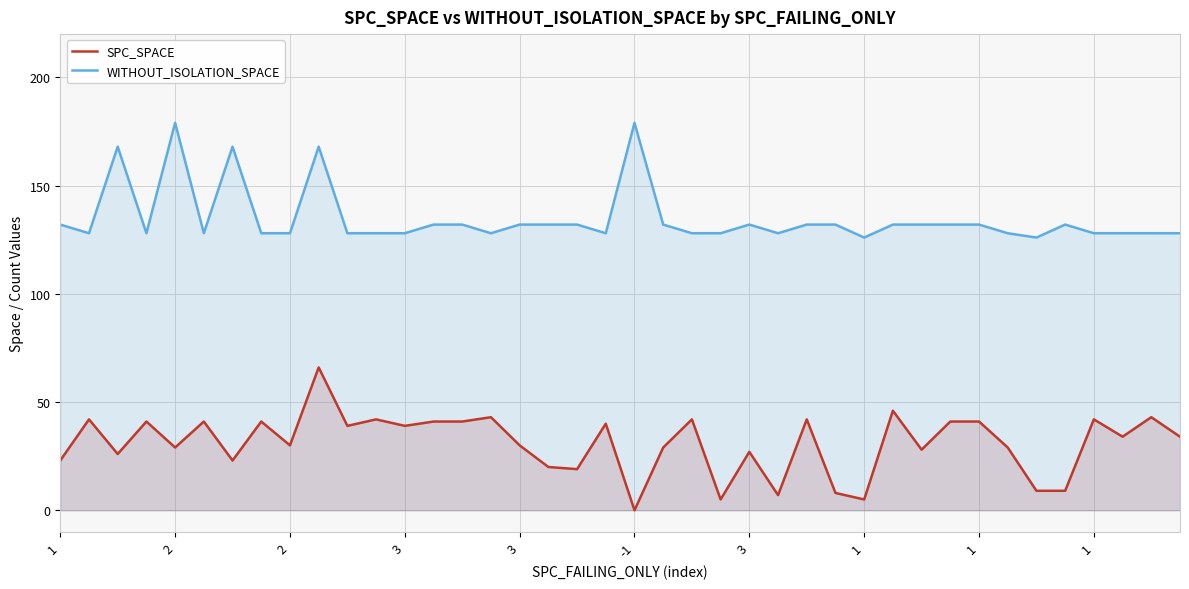

Between 38 and 25, which is larger?

38